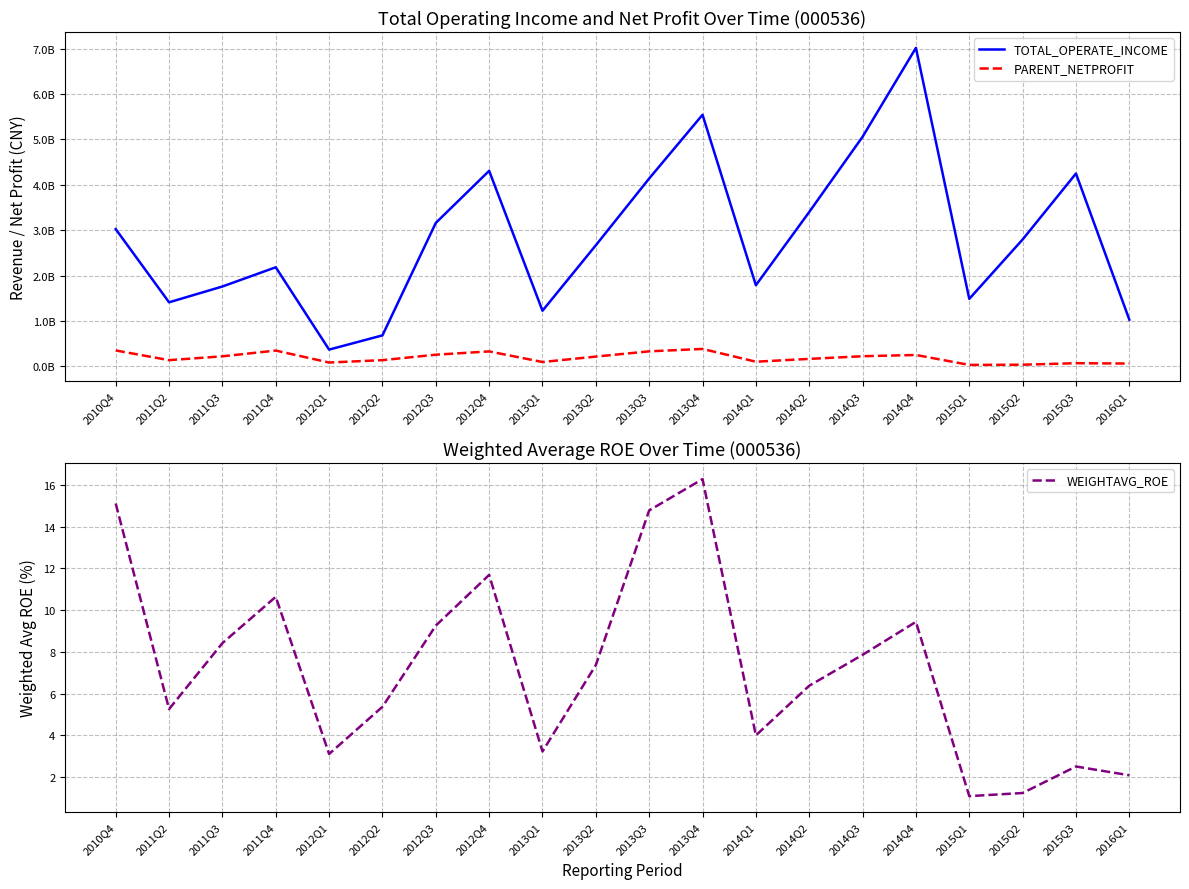

Where is the first local minimum for WEIGHTAVG_ROE?

2011Q2